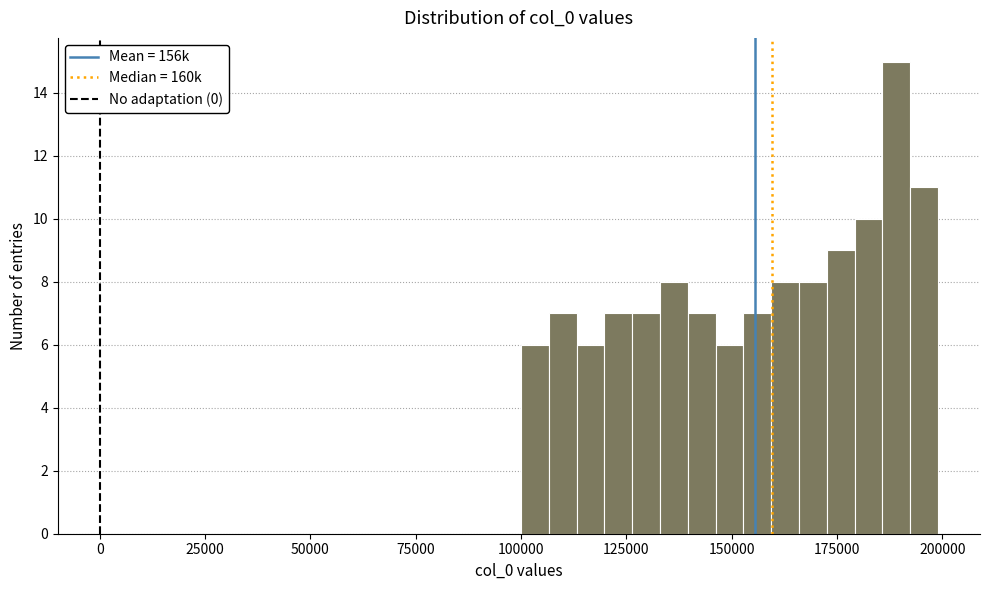

Read against the x-axis, roughly where is the centre of the tallest bar?

190000